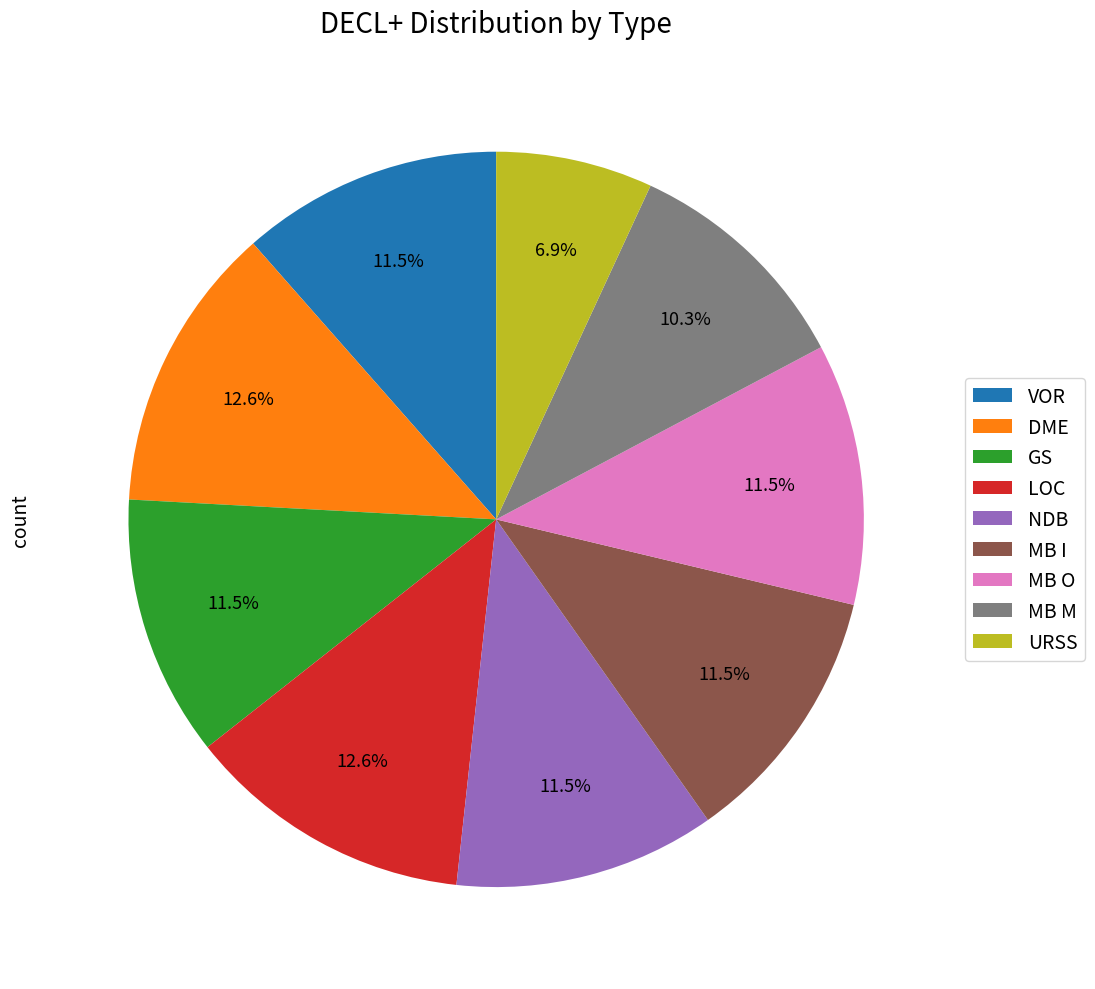

To the nearest percent, what is the difference between the largest and smallest slice percentages?

6%